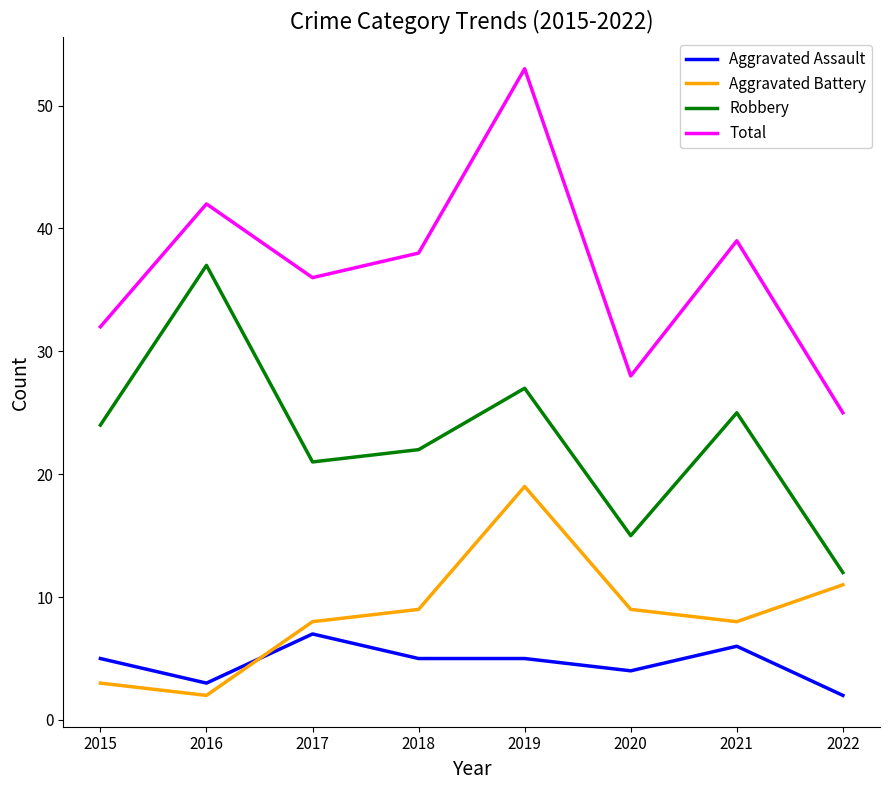

What is the difference between the second highest and second lowest values in the Aggravated Assault series?

3